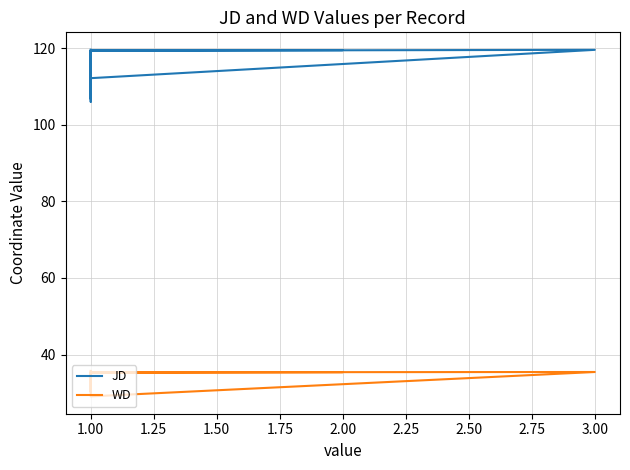

How many lines are shown in the chart?

2